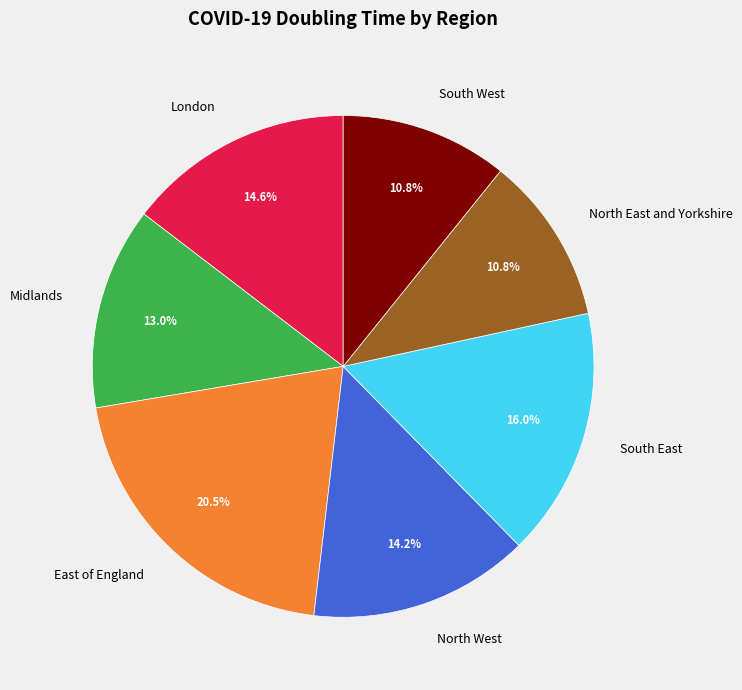

The North East and Yorkshire slice represents 11% of the pie. True or false?

True